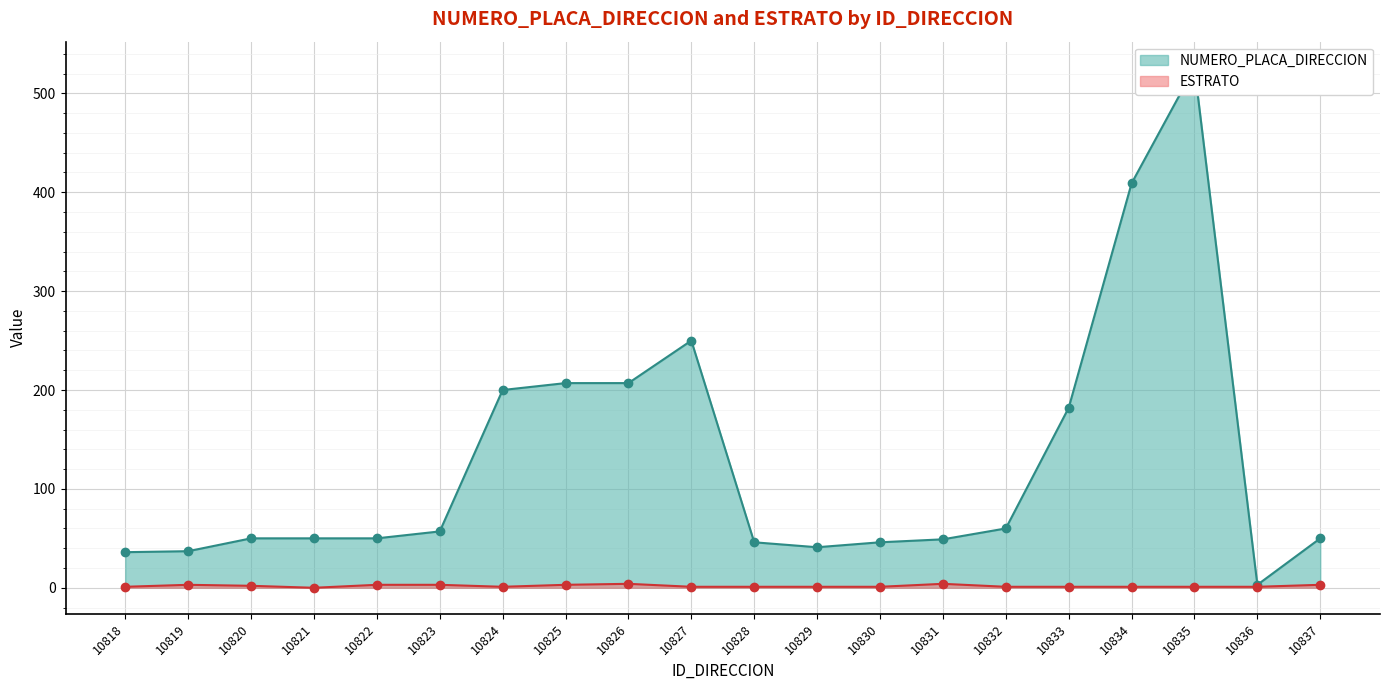

List the series in order of their overall mean, highest first.

NUMERO_PLACA_DIRECCION, ESTRATO